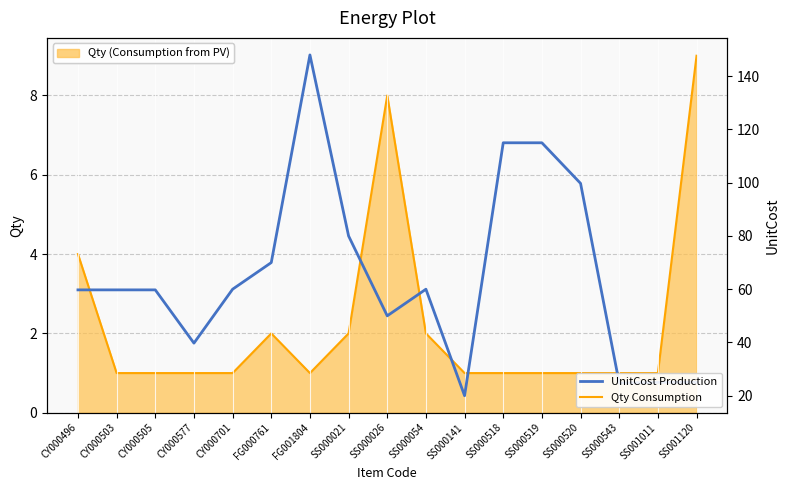

What is the approximate value of UnitCost (Production) at FG000761?

70.0